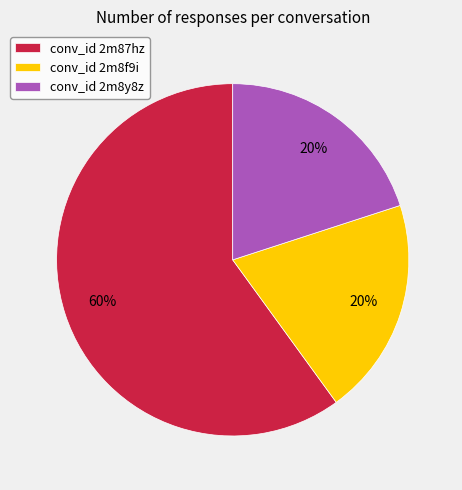

True or false: conv_id 2m87hz accounts for 60% of the total.

True